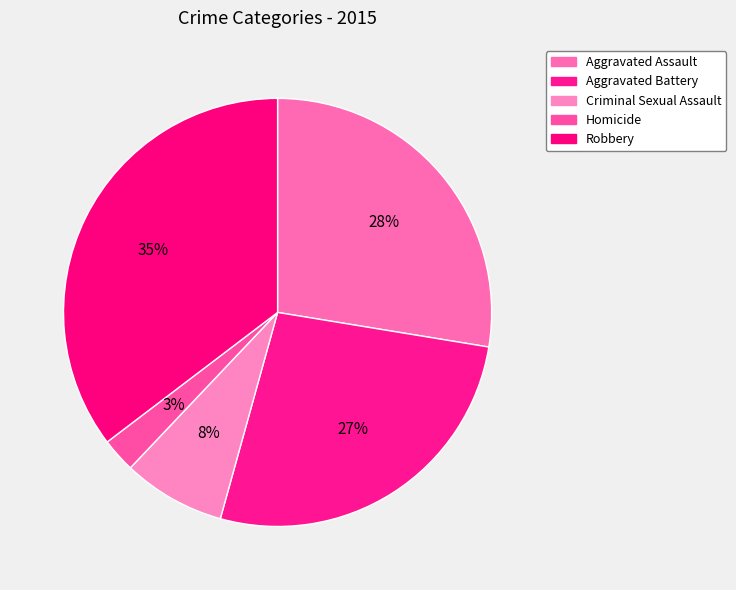

True or false: Aggravated Battery accounts for 27% of the total.

True